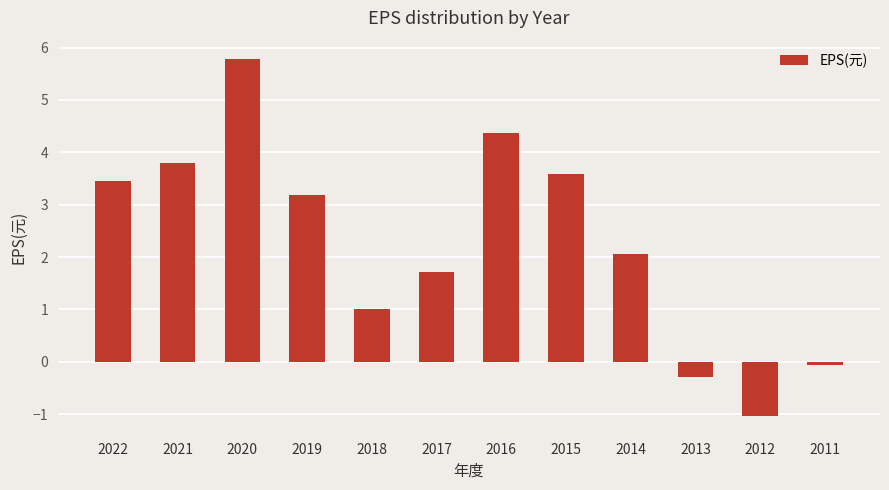

What is the value of the 8th bar from the left?

3.6